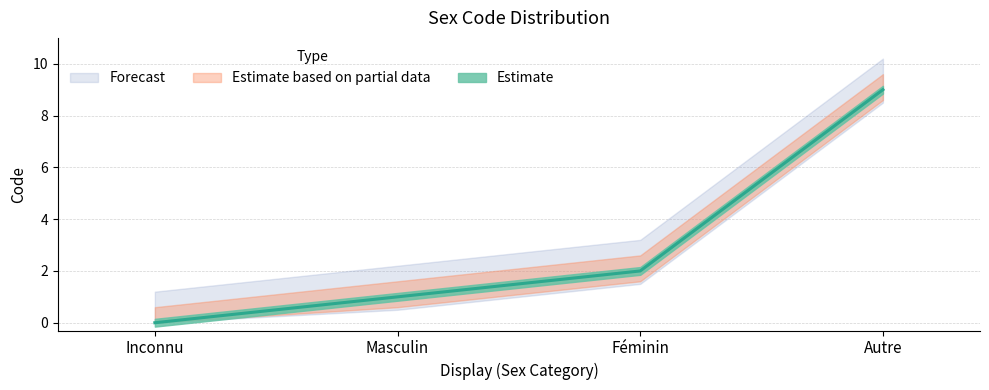

What is the value of the 2nd point from the left?

1